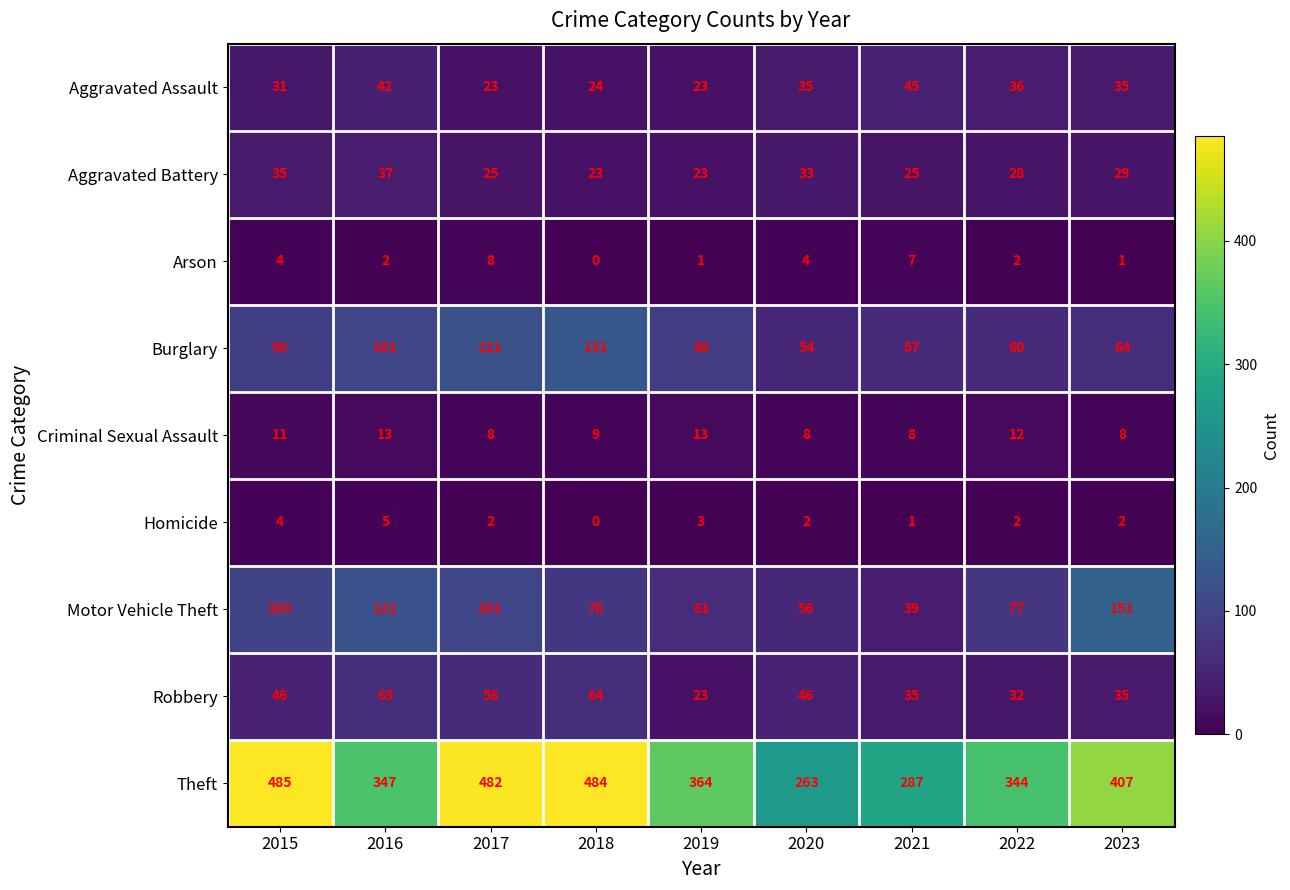

What is the greatest value displayed?

485